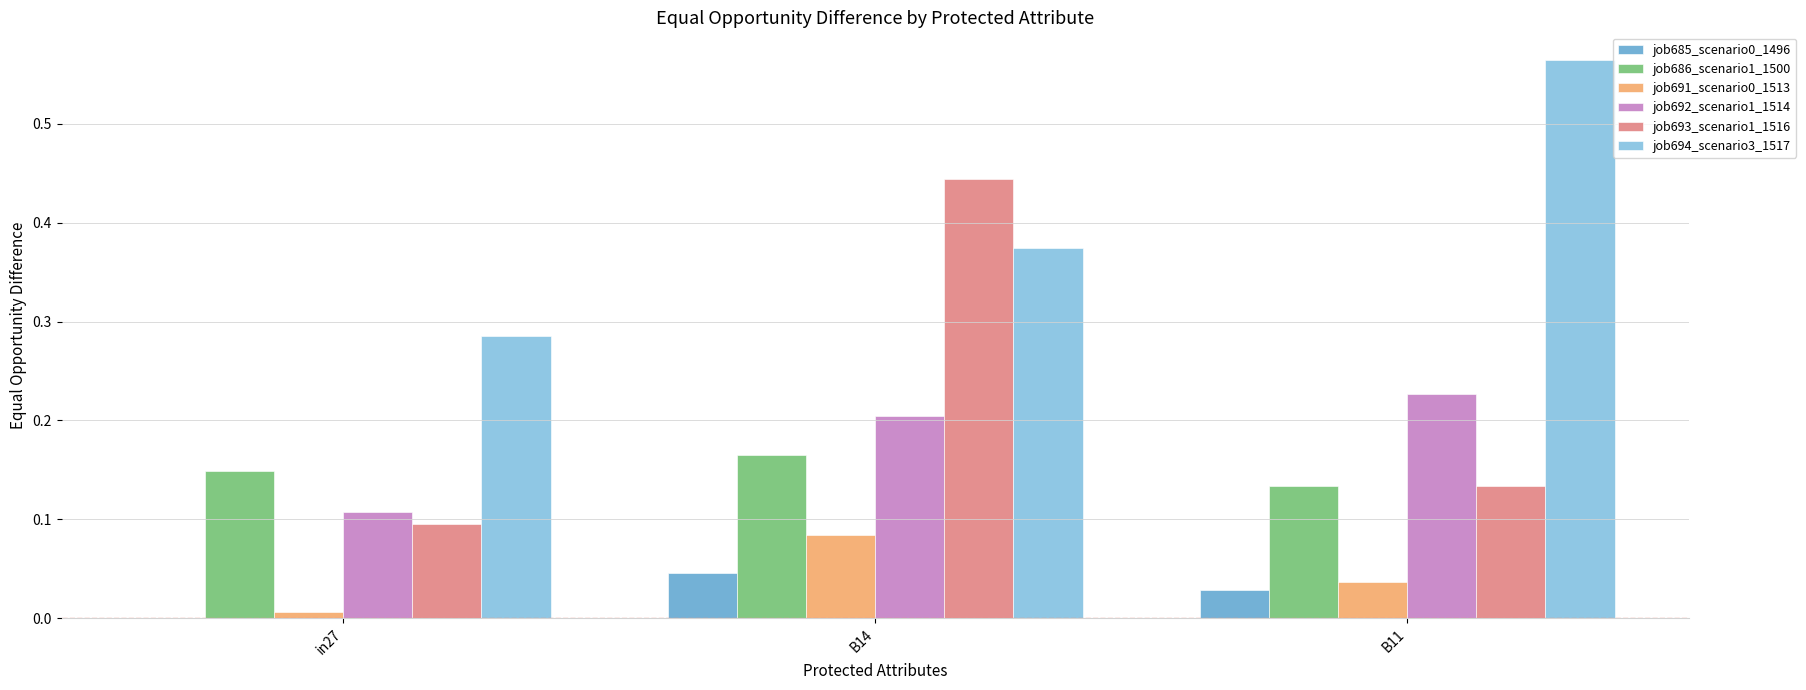

The value of job692_scenario1_1514 at B11 is 0.4. True or false?

False